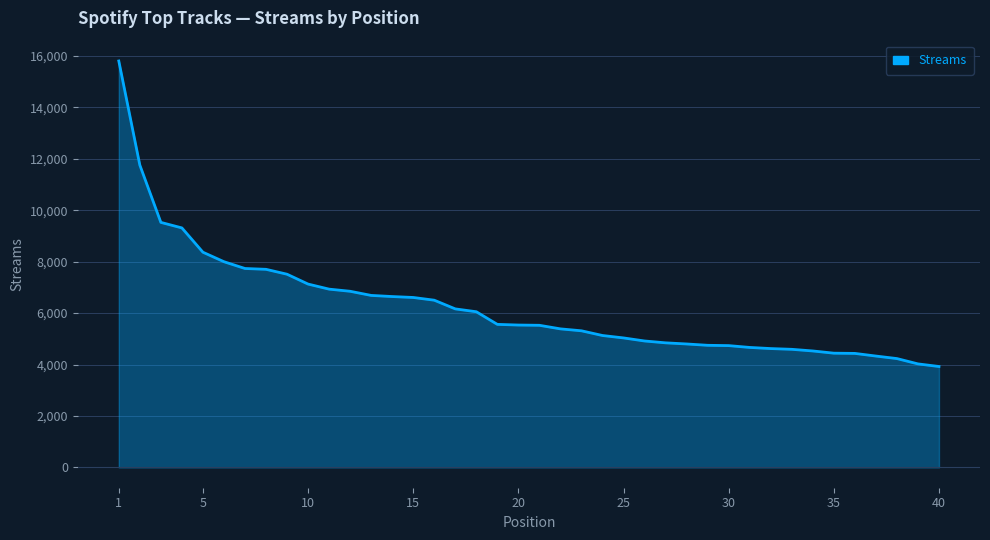

What is the smallest value displayed?

3924